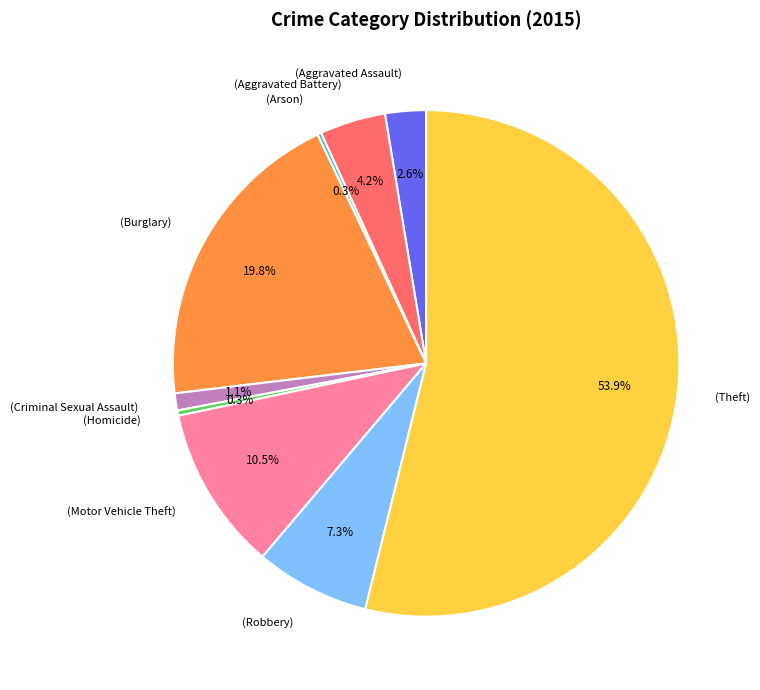

How many slices are in this pie chart?

9